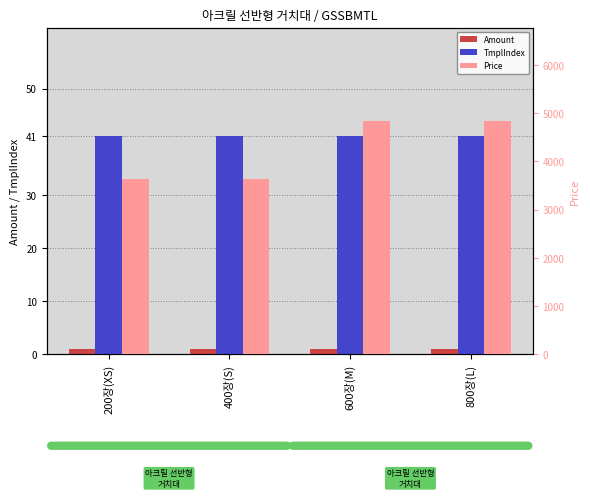

What are all the series names shown in the legend?

Amount, TmplIndex, Price